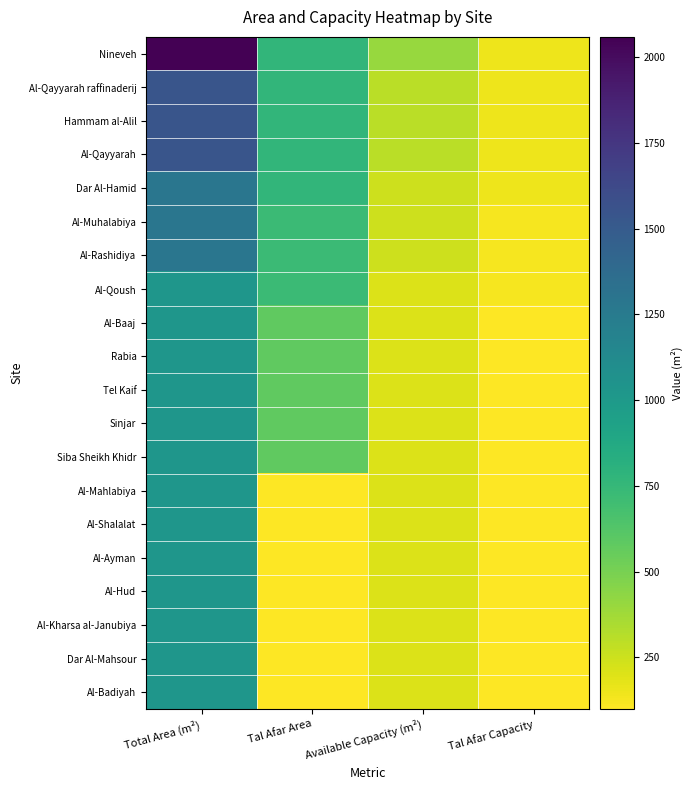

Which series has the widest spread of values?

Nineveh